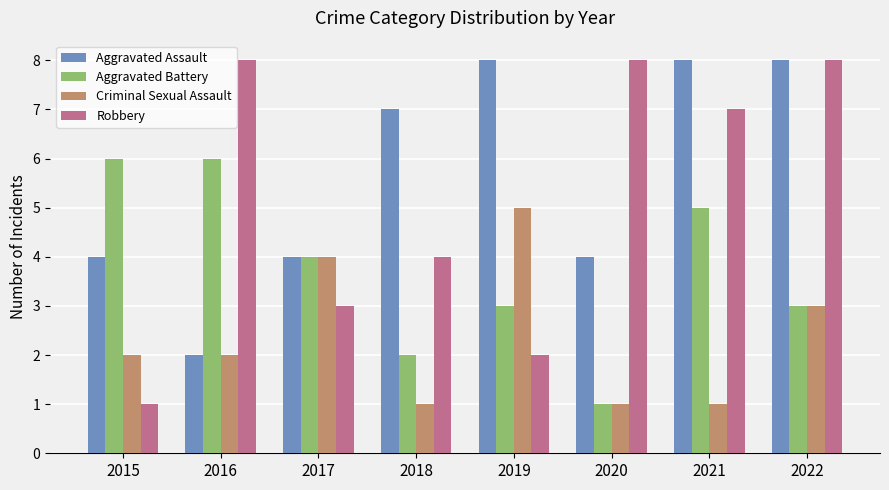

List the series in order of their overall mean, highest first.

Aggravated Assault, Robbery, Aggravated Battery, Criminal Sexual Assault